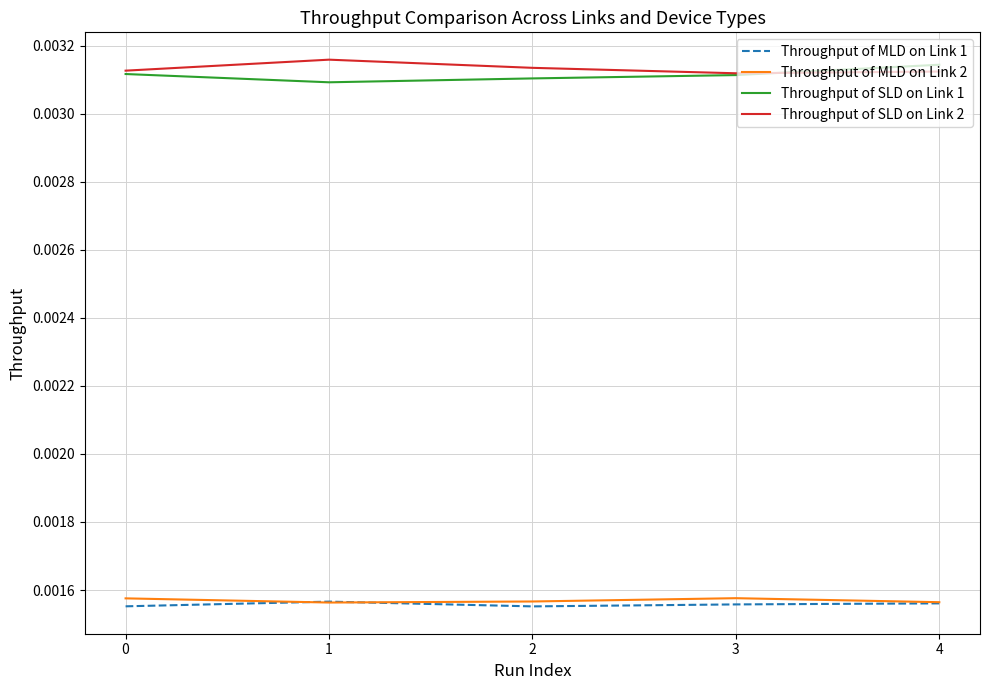

True or false: Throughput of MLD on Link 2 and Throughput of SLD on Link 2 cross at least once.

False